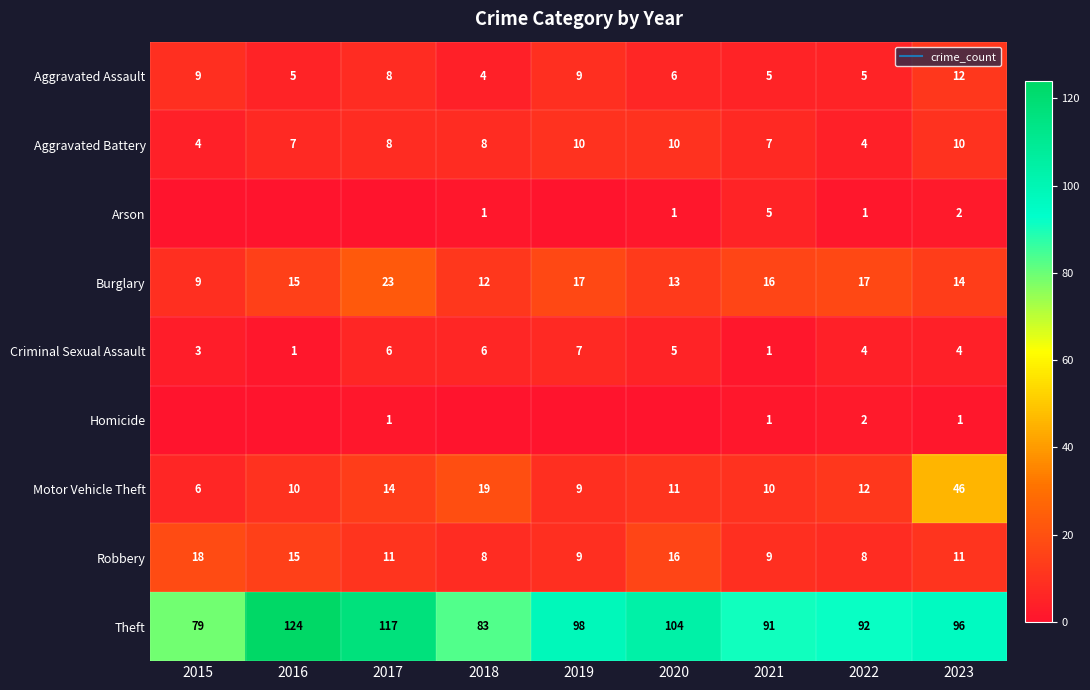

How many values in the Homicide series exceed 0?

4